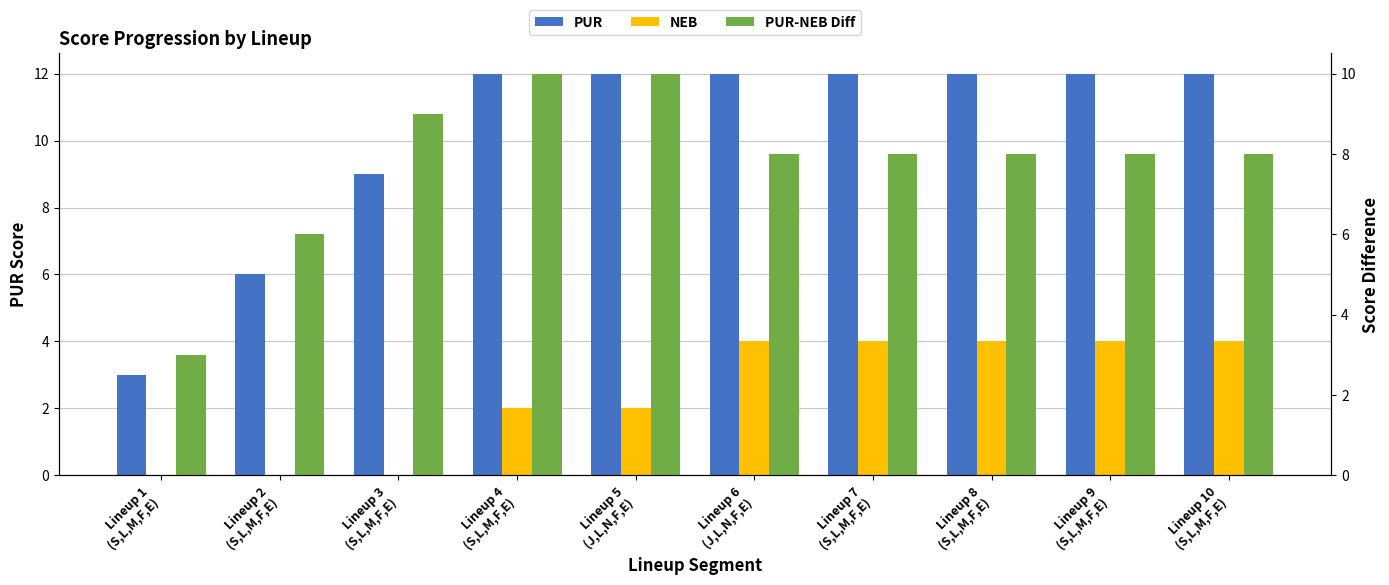

What is the average value of the PUR series?

10